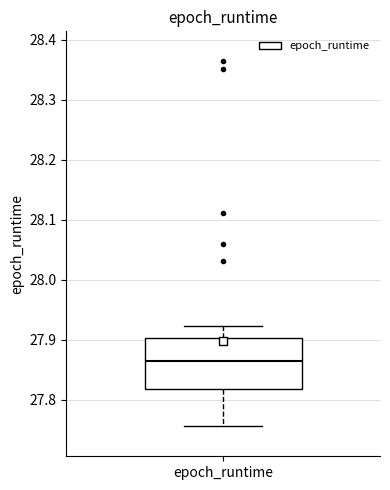

Transcribe this box plot: give where the median line is, the range the box spans, and where the two whiskers end, as read against the y-axis. The values are not printed on the chart, so give them approximately, as read against the axis.

median 27.86, box 27.82 to 27.90, whiskers 27.76 to 27.92